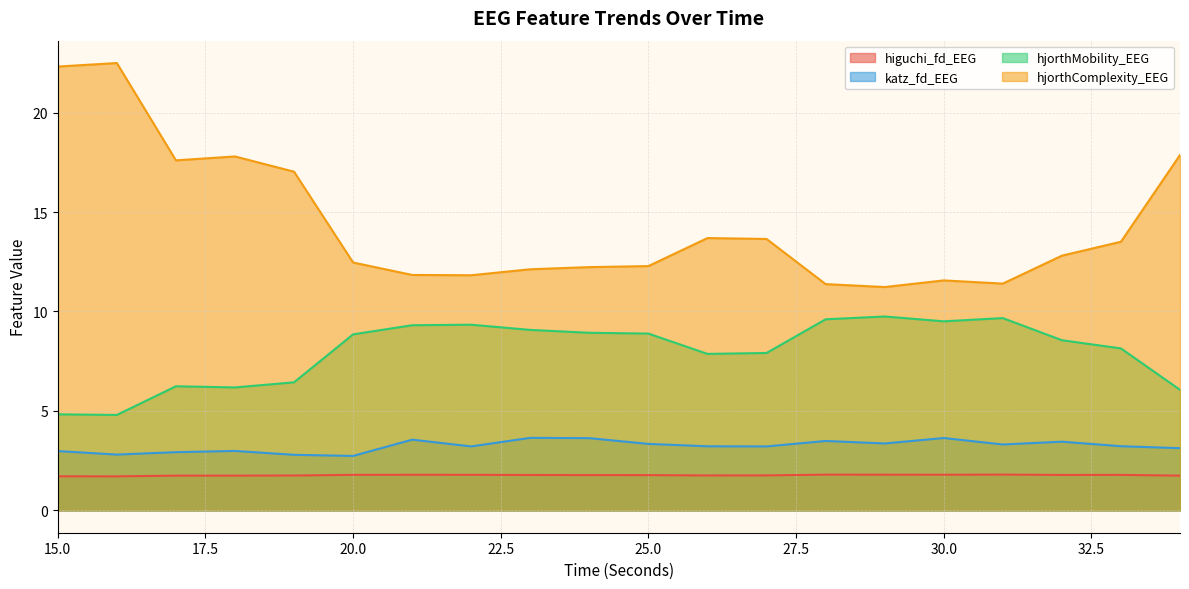

True or false: hjorthComplexity_EEG and higuchi_fd_EEG cross at least once.

False